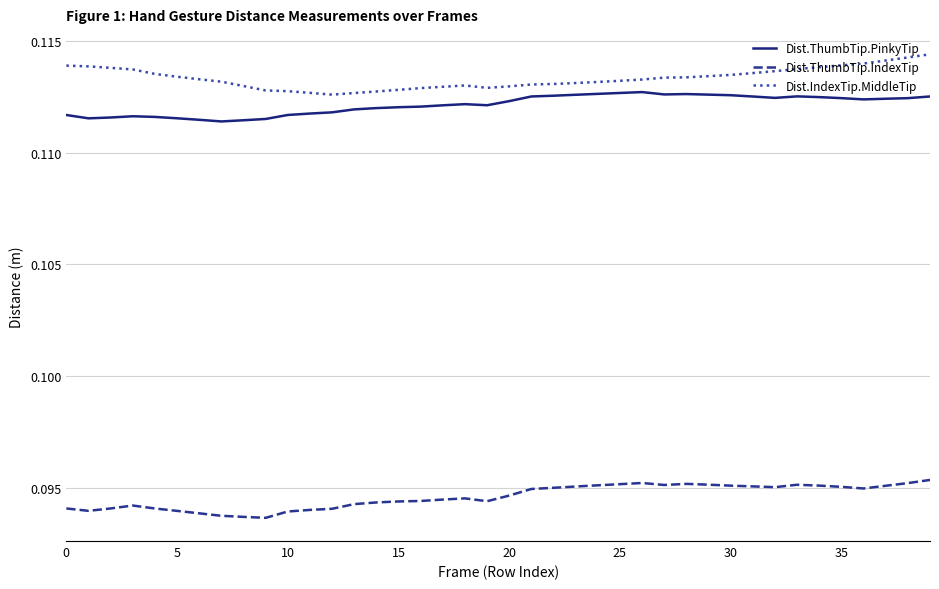

List the series in order of their peak value, highest first.

Dist.IndexTip.MiddleTip, Dist.ThumbTip.PinkyTip, Dist.ThumbTip.IndexTip